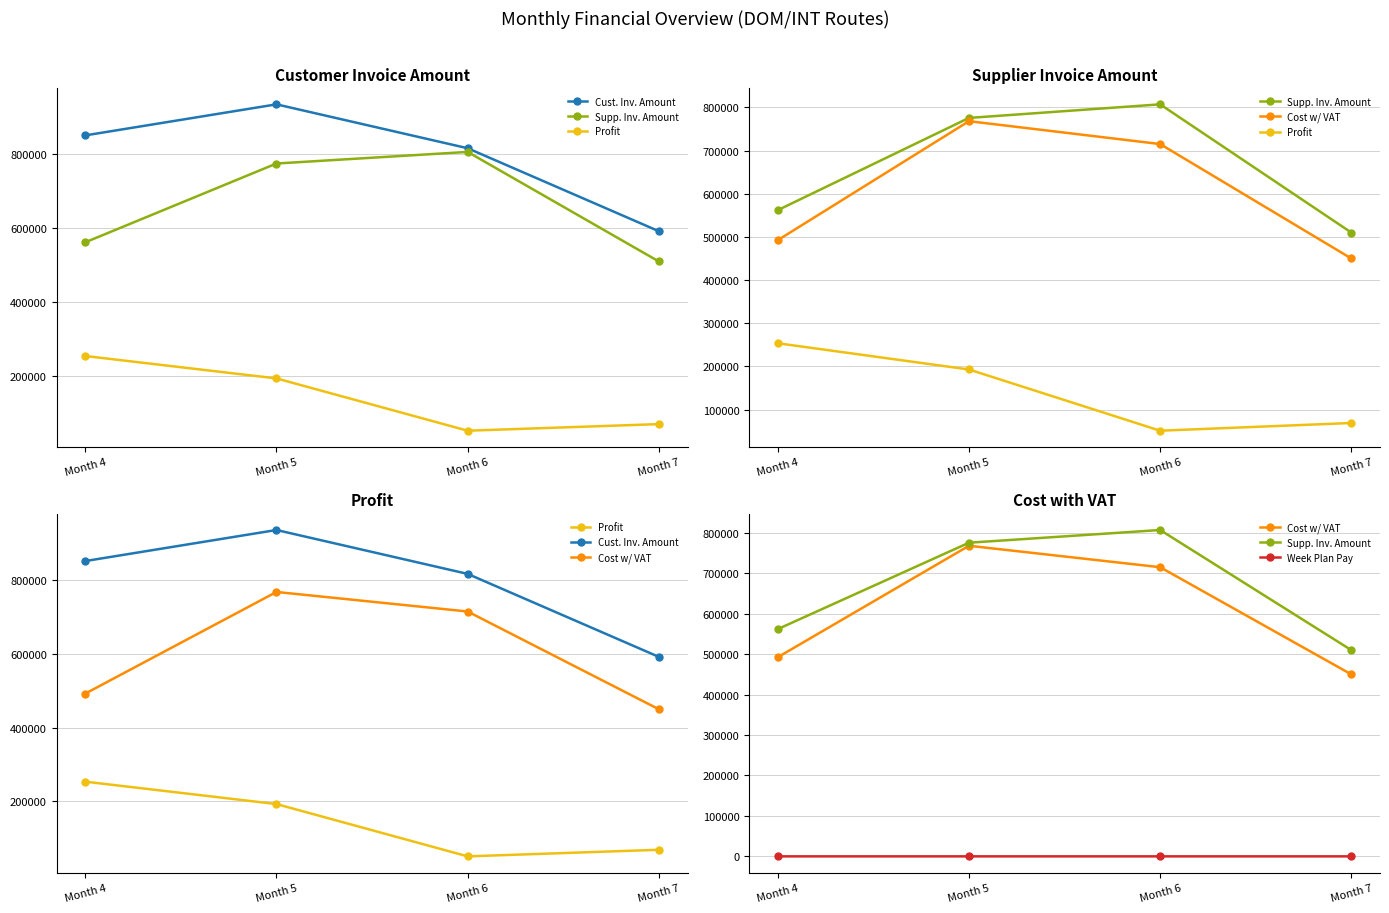

How many lines are shown in the chart?

5